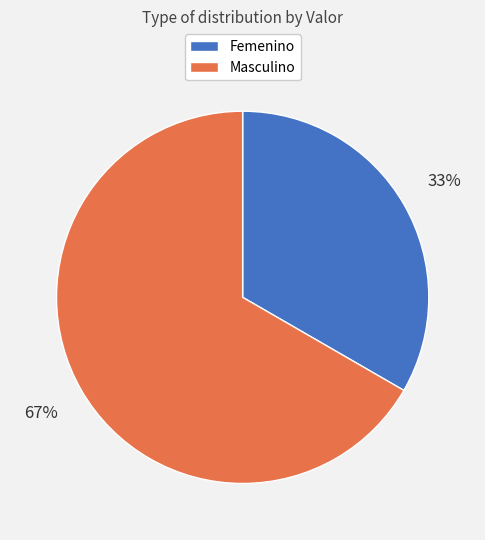

Does any single category account for the majority?

Yes